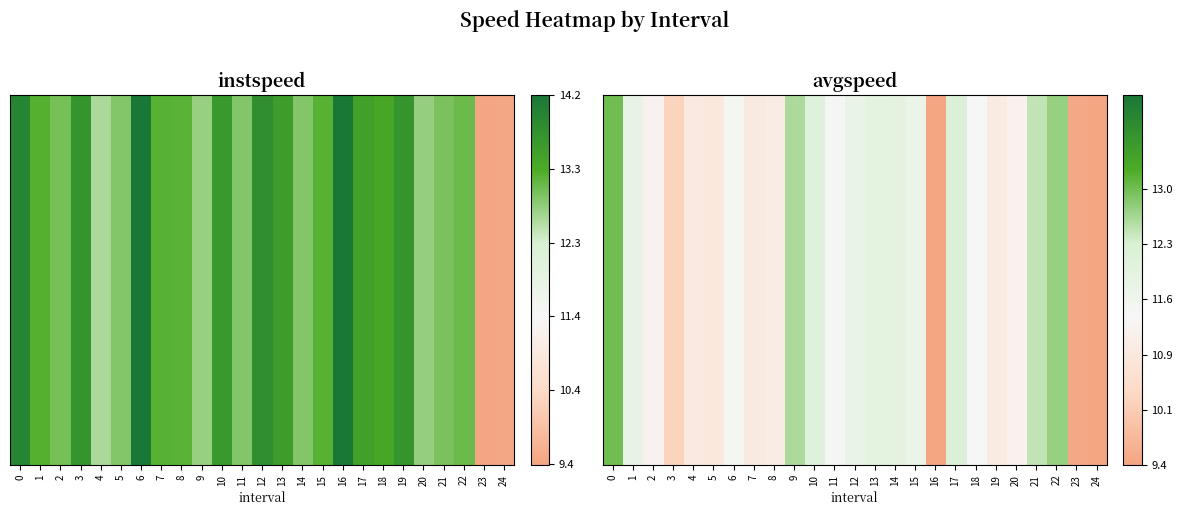

What is the sum of all values?

284.0